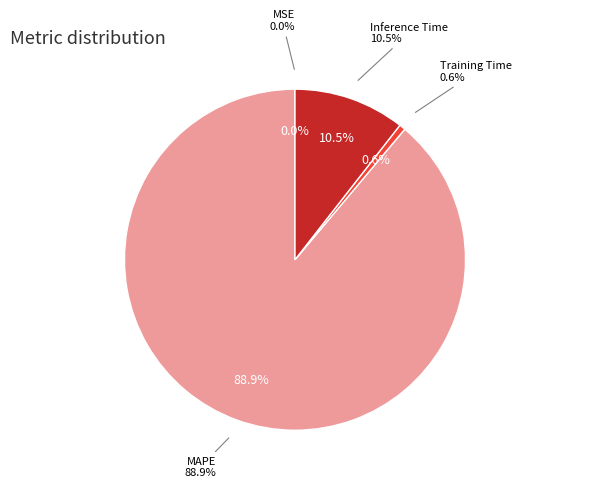

What is the largest slice in the pie chart?

MAPE